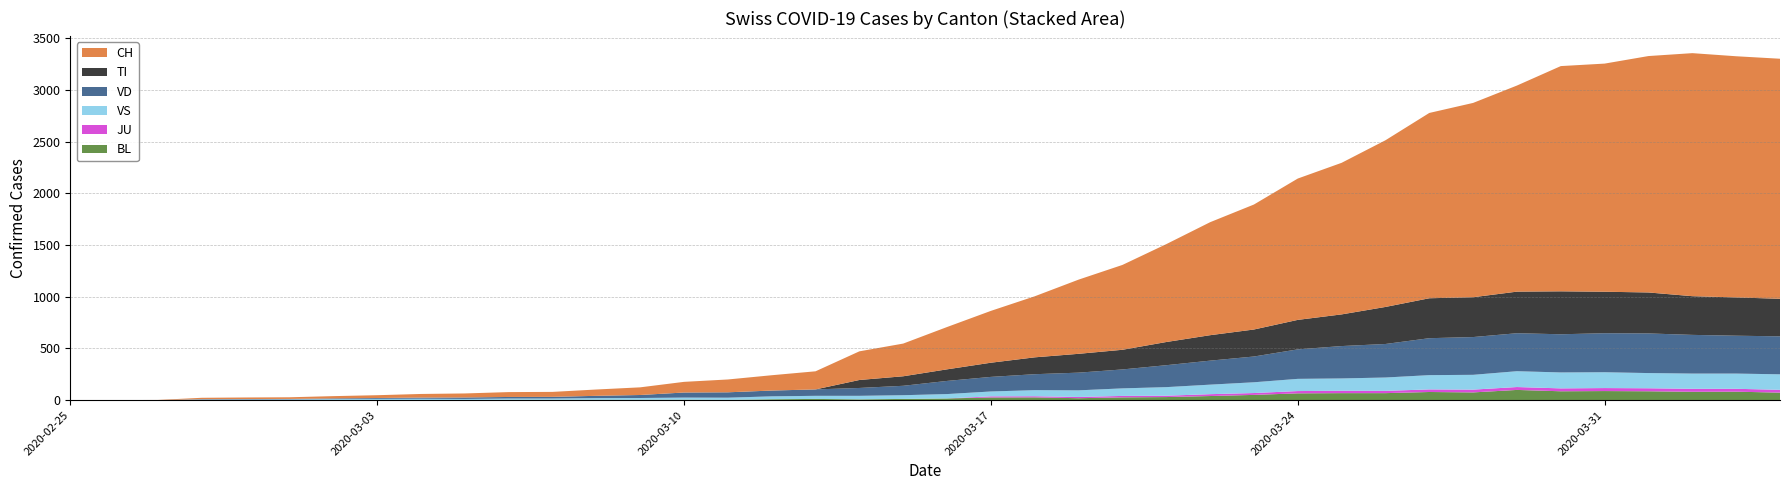

Reading right to left, list all the values displayed in this chart.

CH: 2320	2331	2349	2285	2205	2177	1992	1878	1791	1611	1465	1366	1208	1092	946	820	717	590	501	409	316	277	175	148	124	103	74	61	48	47	39	35	27	22	16	15	13	2	1	0
TI: 363	370	374	396	401	415	402	385	386	358	306	285	261	246	224	190	182	163	137	112	92	77	0	0	0	0	0	0	0	0	0	0	0	0	0	0	0	0	0	0
VD: 367	366	374	383	377	369	367	365	357	324	313	285	249	232	212	183	171	154	141	127	91	76	62	56	52	49	29	22	16	15	14	11	8	6	4	4	4	0	0	0
VS: 150	147	147	147	153	154	153	143	138	129	119	118	104	92	83	73	64	59	47	42	36	34	30	28	21	20	17	16	12	12	11	13	12	10	7	6	6	0	0	0
BL: 73	82	81	86	88	86	99	75	79	68	68	66	51	40	30	27	19	27	26	17	12	8	12	9	3	5	4	4	4	4	1	1	1	1	1	1	0	0	0	0
JU: 27	28	29	29	29	28	28	27	25	22	23	22	18	18	13	14	12	11	11	0	0	0	0	0	0	0	0	0	0	0	0	0	0	0	0	0	0	0	0	0